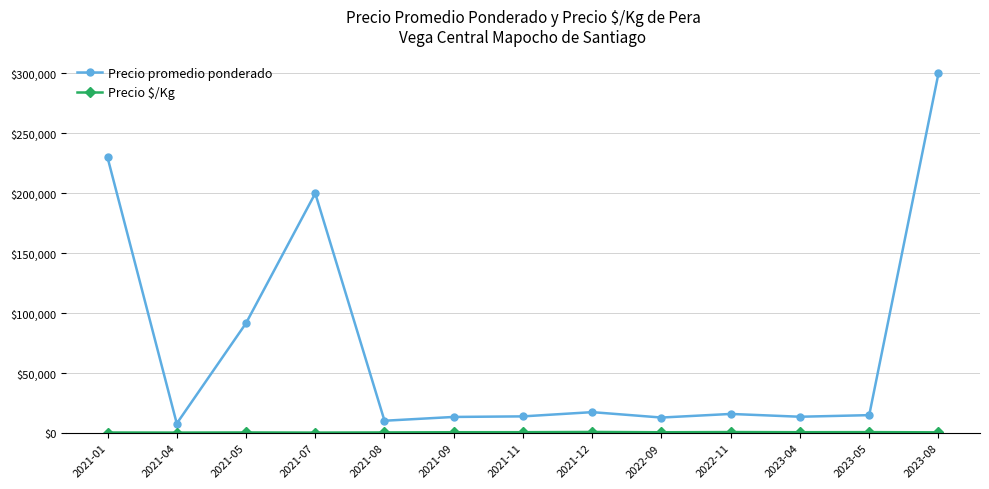

The value of Precio promedio ponderado at 2021-04 is 8000.0. True or false?

True